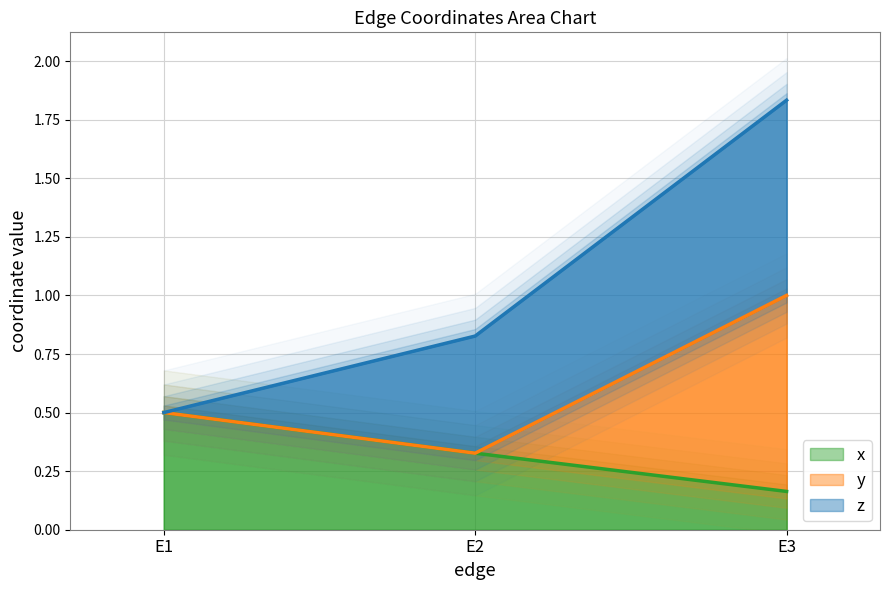

At which label is z closest to 0?

E1